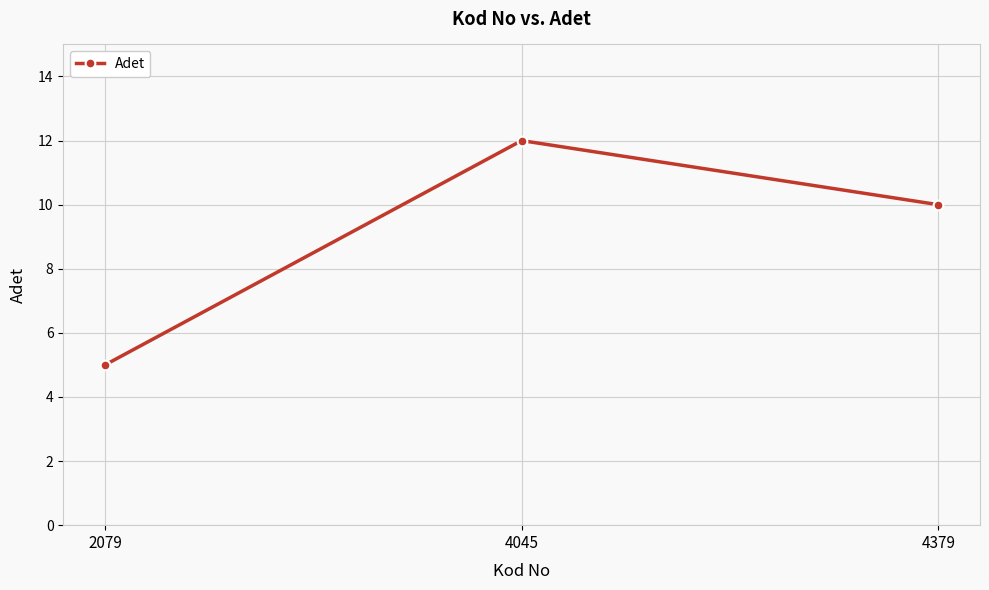

Does the chart have visible grid lines?

Yes